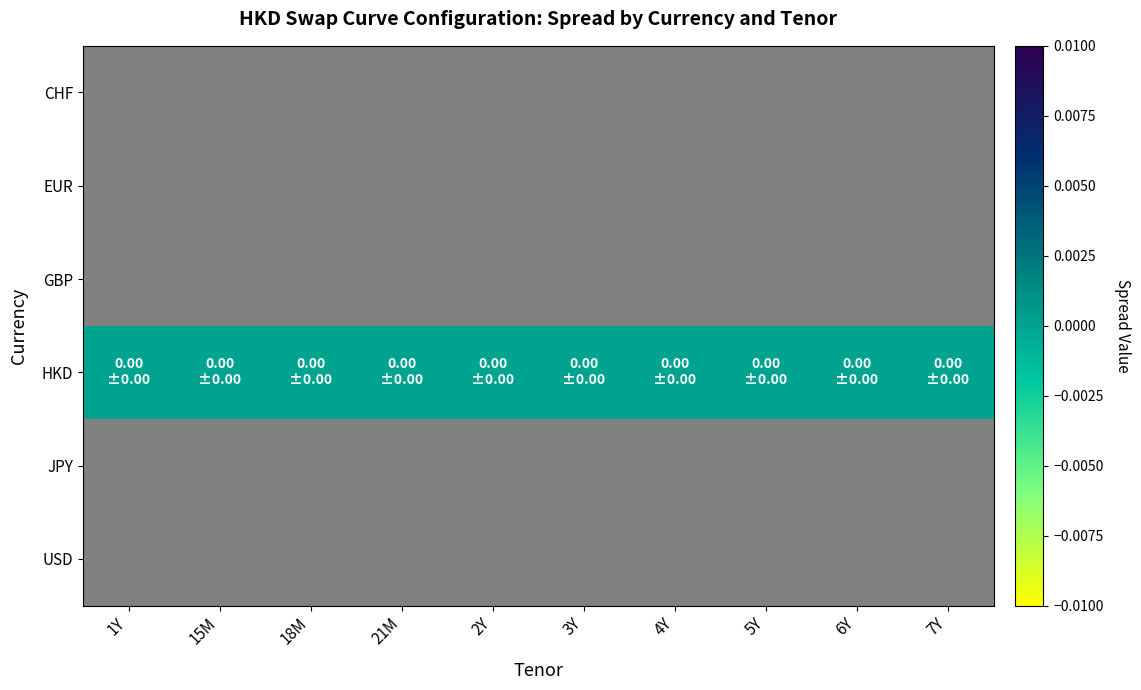

Which has a higher value, 4Y or 18M?

18M